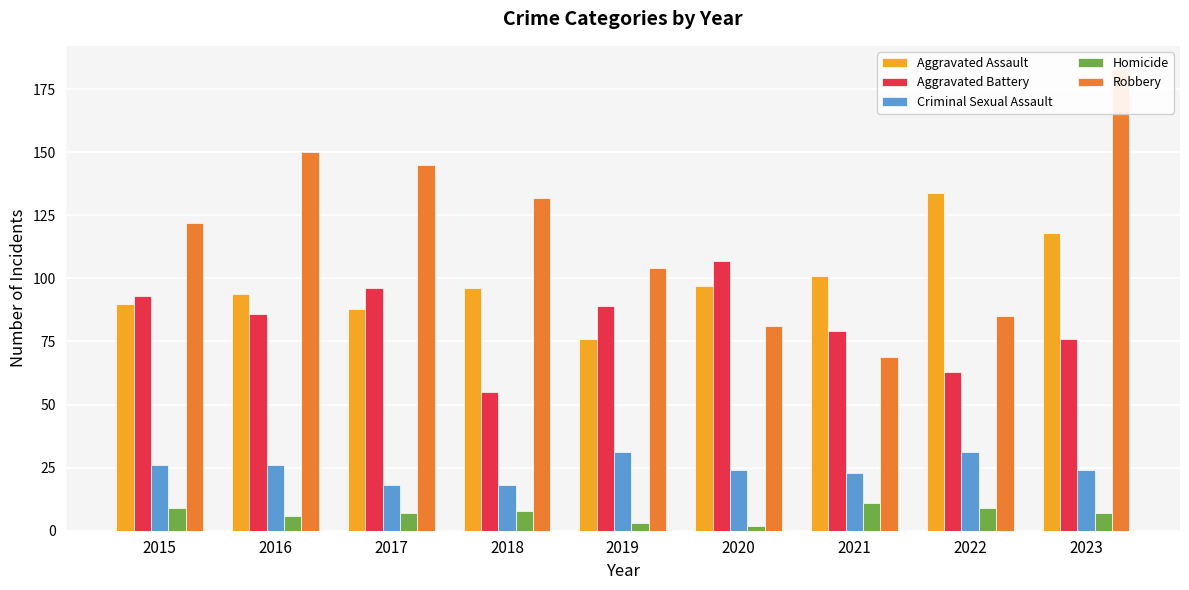

How many bars are there in each group?

5